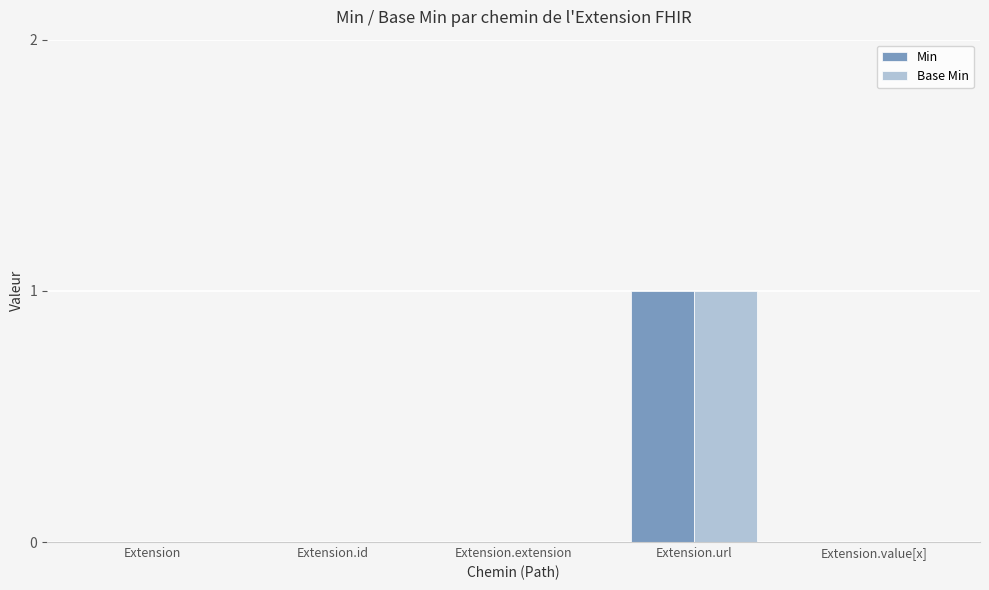

At which category is the sum across all series the highest?

Extension.url